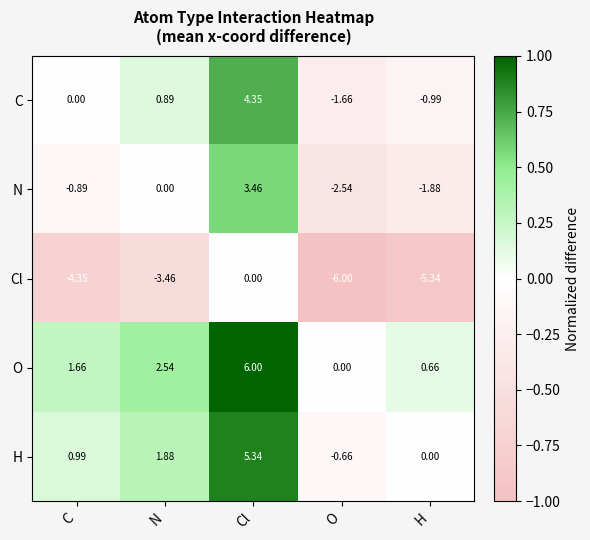

Where is N nearest to the value 0?

N